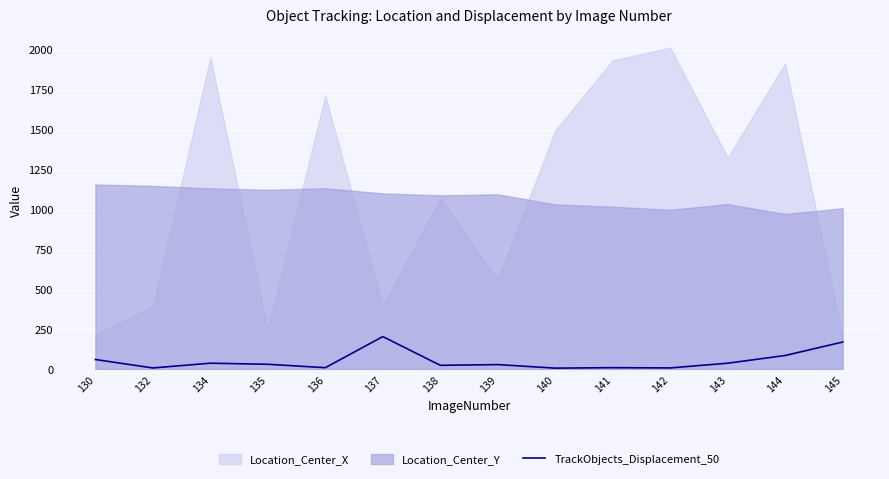

True or false: TrackObjects_Displacement_50 has a value of 10.9 at 141.

True